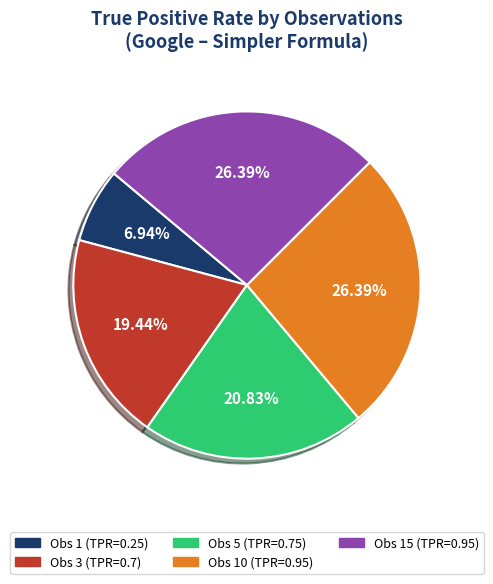

Does any single category account for the majority?

No